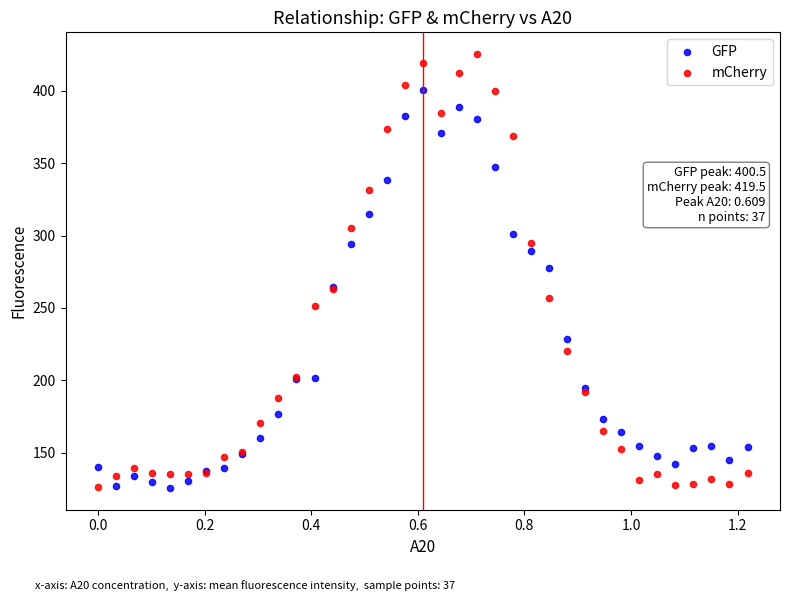

What is the X range (max minus min) for the scatter plot?

1.2